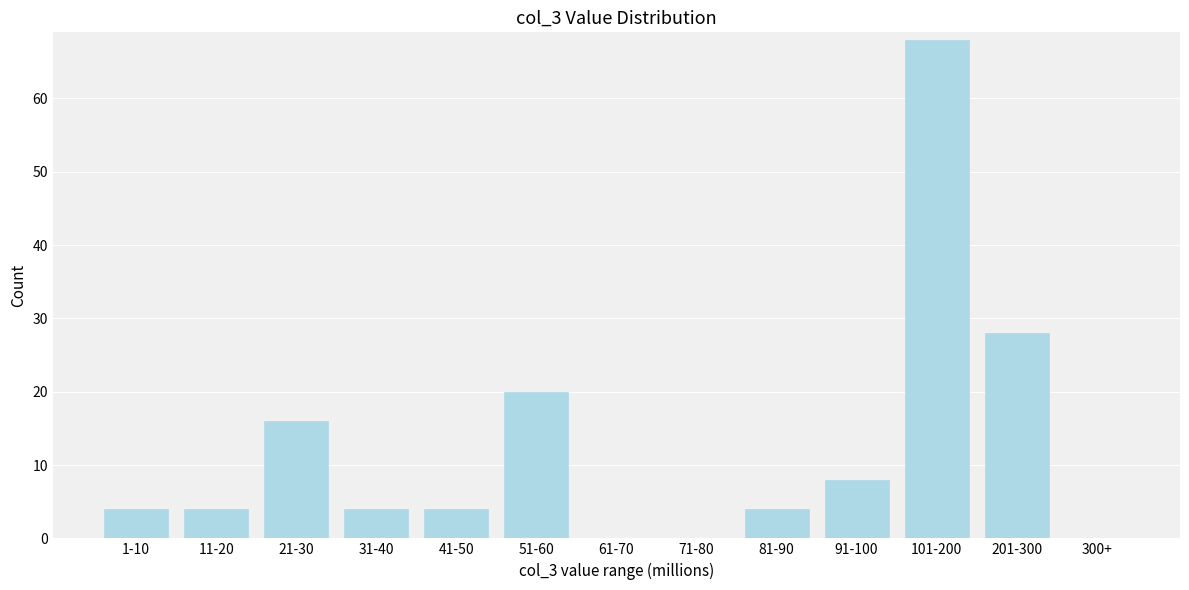

Reading left to right, list all the values displayed in this chart.

1-10=4	11-20=4	21-30=16	31-40=4	41-50=4	51-60=20	61-70=0	71-80=0	81-90=4	91-100=8	101-200=68	201-300=28	300+=0